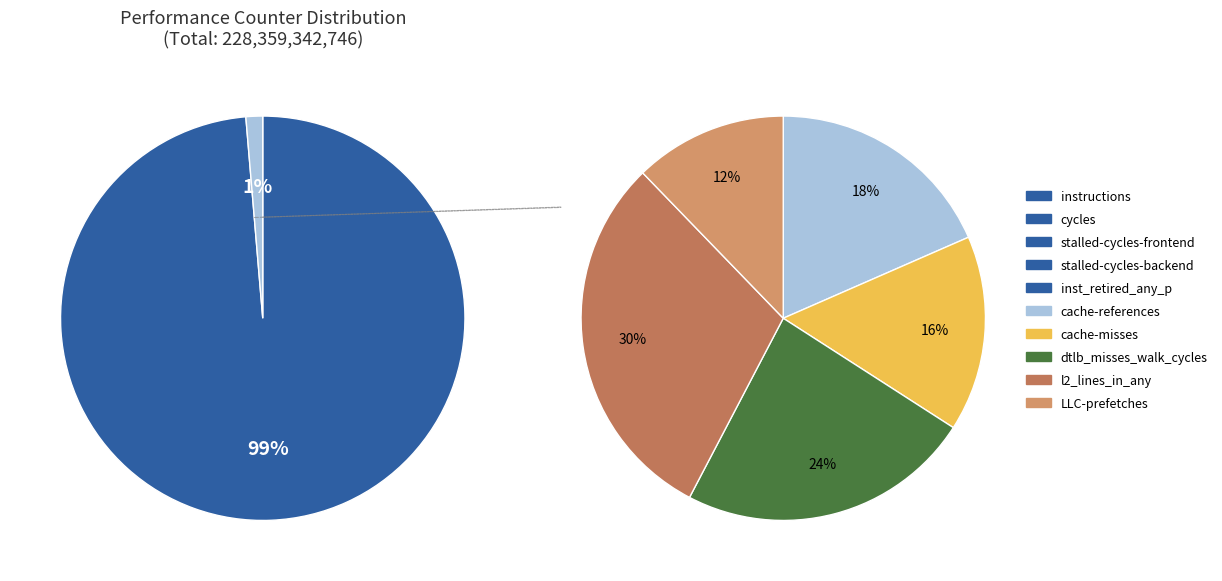

Do instructions and cache-references together represent more than half of the pie?

No